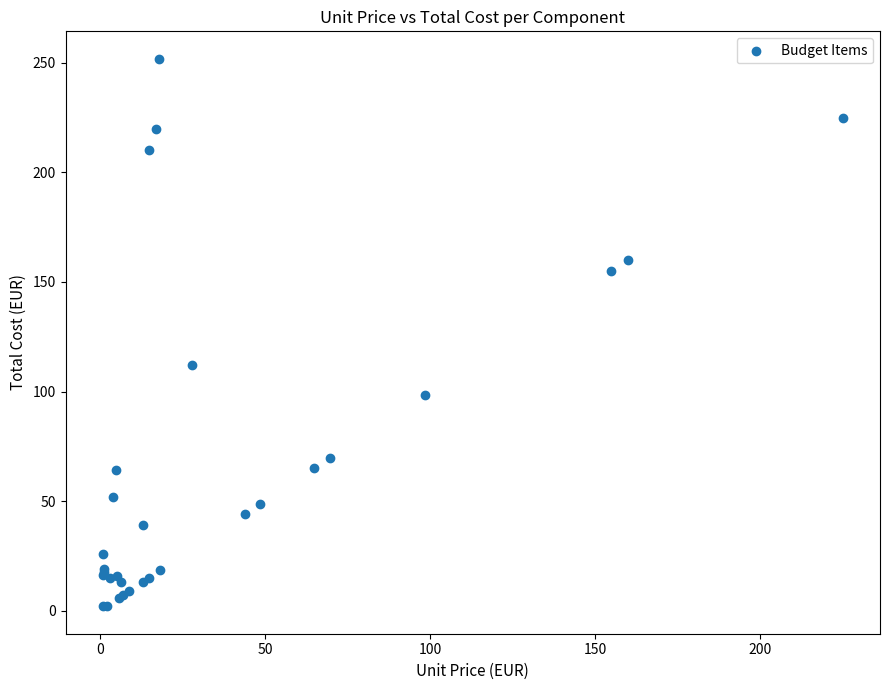

What Y value in the scatter plot is closest to 126?

112.0